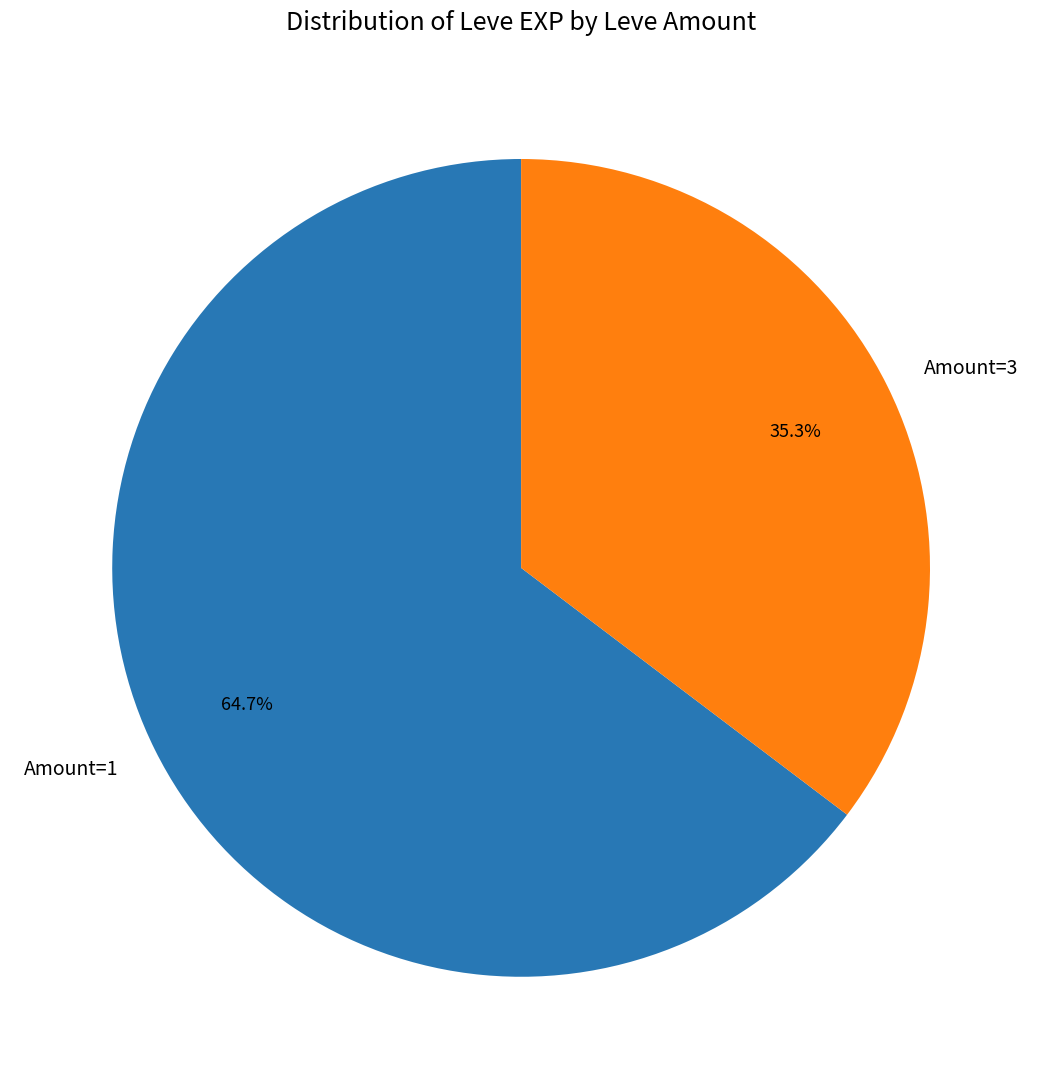

Rank the categories by value from lowest to highest.

Amount=3, Amount=1